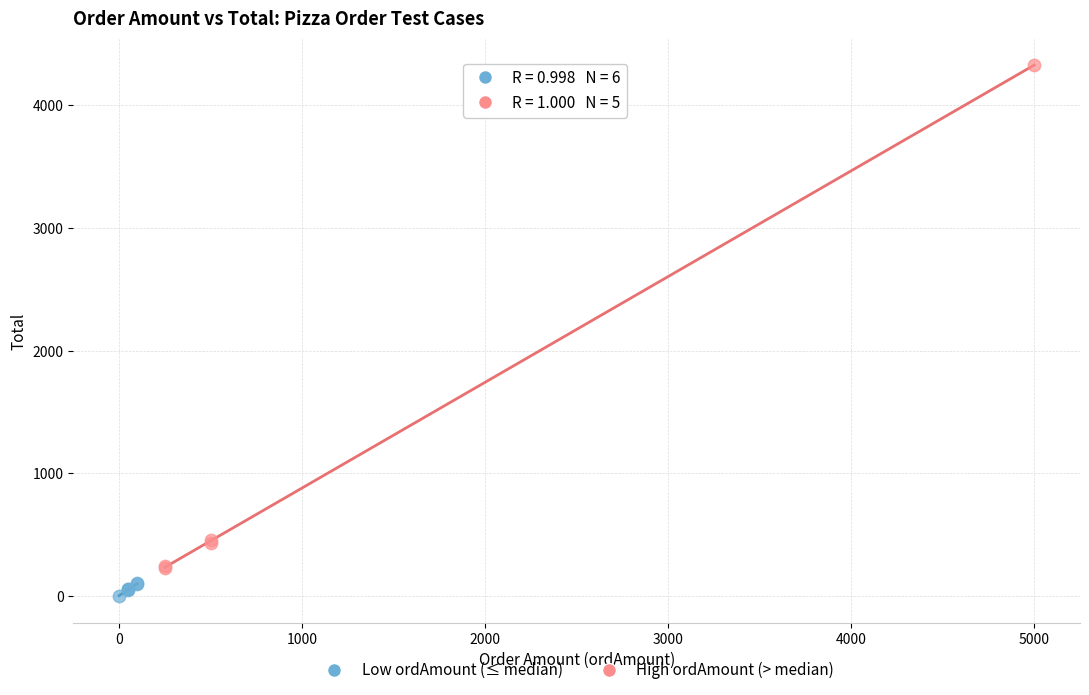

Which series reaches the minimum Y coordinate?

Low ordAmount (≤ median)